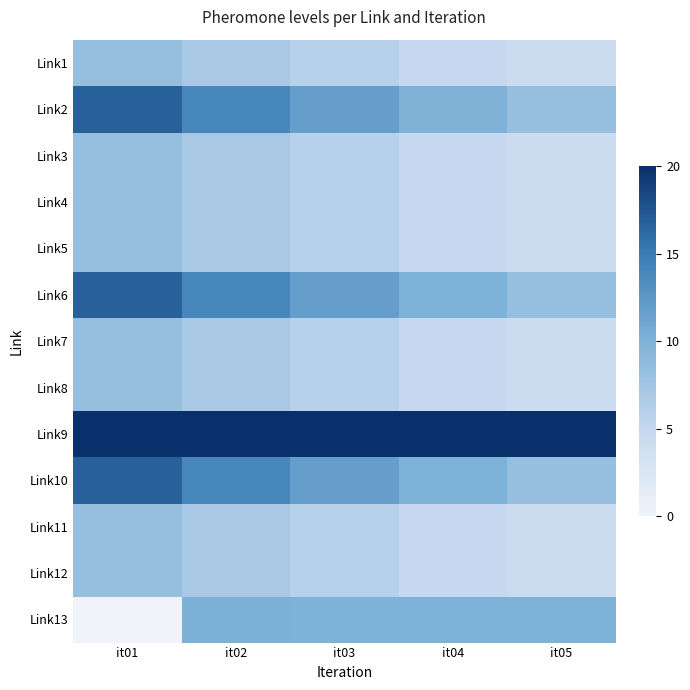

Reading left to right, transcribe all the data shown in this chart.

Link1: it01=8.4	it02=7.0	it03=5.9	it04=5.0	it05=4.2
Link2: it01=16.8	it02=14.1	it03=11.8	it04=9.9	it05=8.3
Link3: it01=8.4	it02=7.0	it03=5.9	it04=5.0	it05=4.2
Link4: it01=8.4	it02=7.0	it03=5.9	it04=5.0	it05=4.2
Link5: it01=8.4	it02=7.0	it03=5.9	it04=5.0	it05=4.2
Link6: it01=16.8	it02=14.1	it03=11.8	it04=9.9	it05=8.3
Link7: it01=8.4	it02=7.0	it03=5.9	it04=5.0	it05=4.2
Link8: it01=8.4	it02=7.0	it03=5.9	it04=5.0	it05=4.2
Link9: it01=20.0	it02=20.0	it03=20.0	it04=20.0	it05=20.0
Link10: it01=16.8	it02=14.1	it03=11.8	it04=9.9	it05=8.3
Link11: it01=8.4	it02=7.1	it03=5.9	it04=5.0	it05=4.2
Link12: it01=8.4	it02=7.1	it03=5.9	it04=5.0	it05=4.2
Link13: it01=0.0	it02=10.0	it03=10.0	it04=10.0	it05=10.0